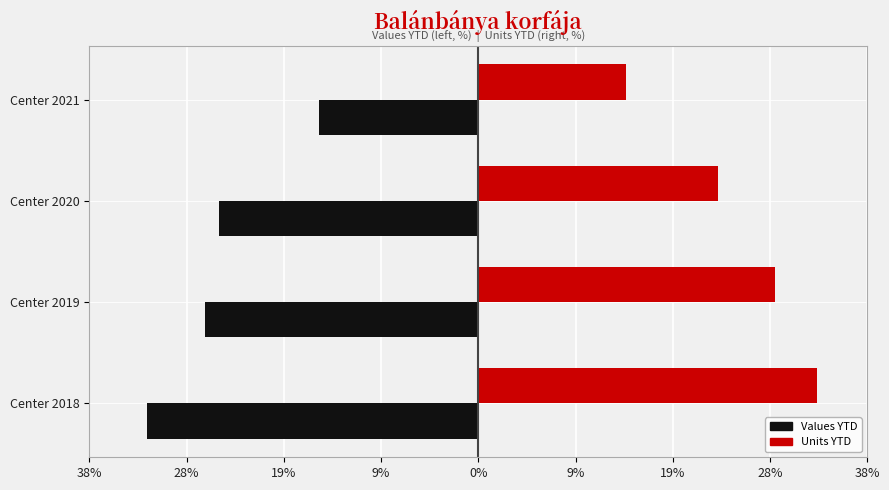

What are all the series names shown in the legend?

Values YTD, Units YTD